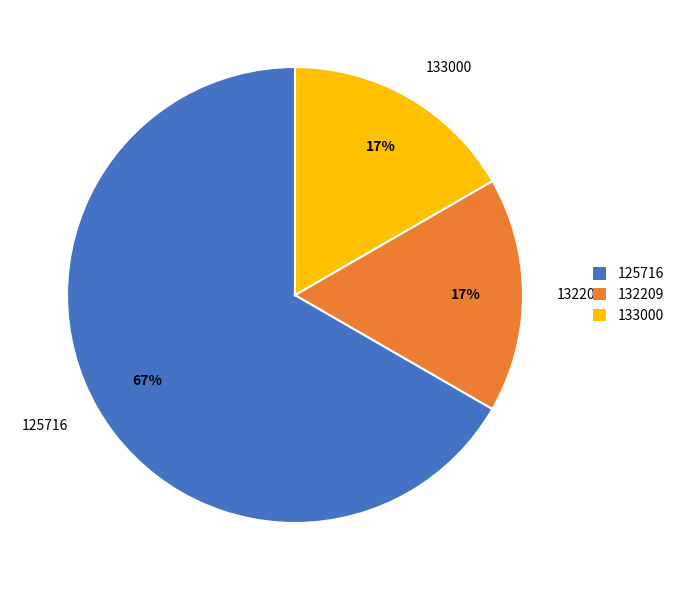

What percentage is the 133000 slice, to the nearest percent?

17%